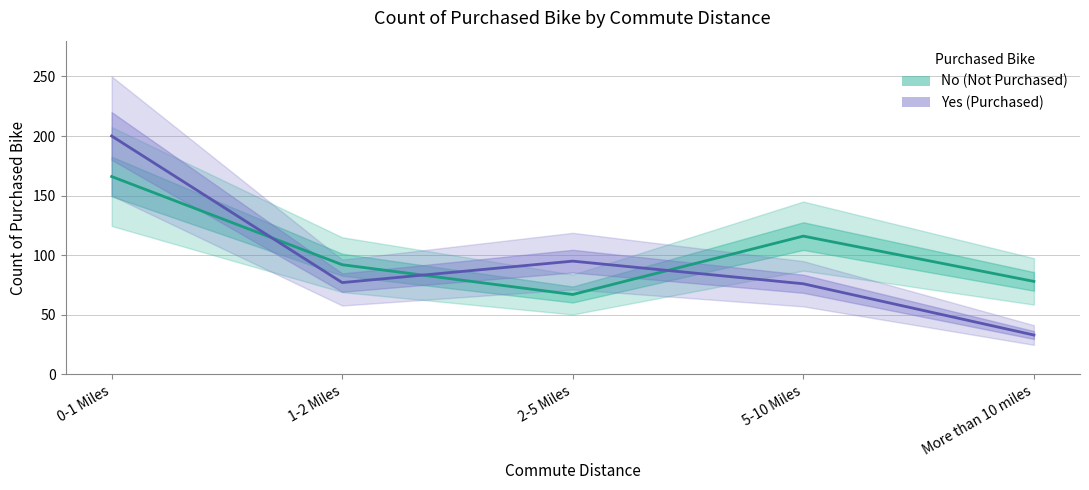

True or false: Yes and No cross at least once.

True